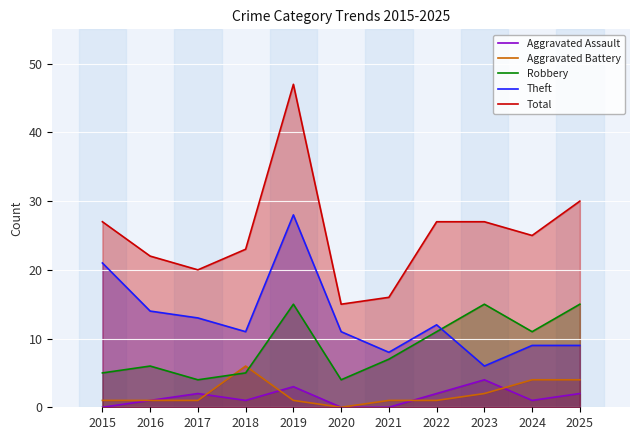

Reading left to right, what are all the values shown in this chart?

Aggravated Assault: 0	1	2	1	3	0	0	2	4	1	2
Aggravated Battery: 1	1	1	6	1	0	1	1	2	4	4
Robbery: 5	6	4	5	15	4	7	11	15	11	15
Theft: 21	14	13	11	28	11	8	12	6	9	9
Total: 27	22	20	23	47	15	16	27	27	25	30